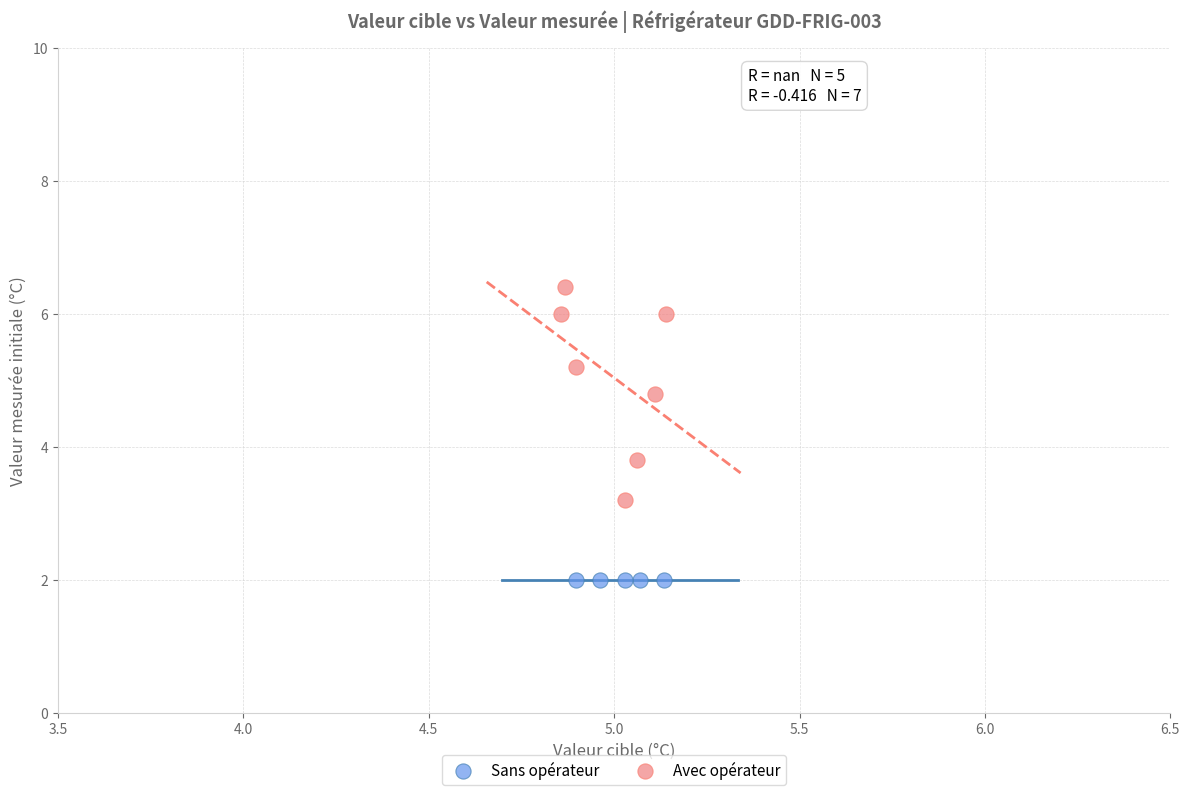

Which series contains the lowest Y value?

Sans opérateur